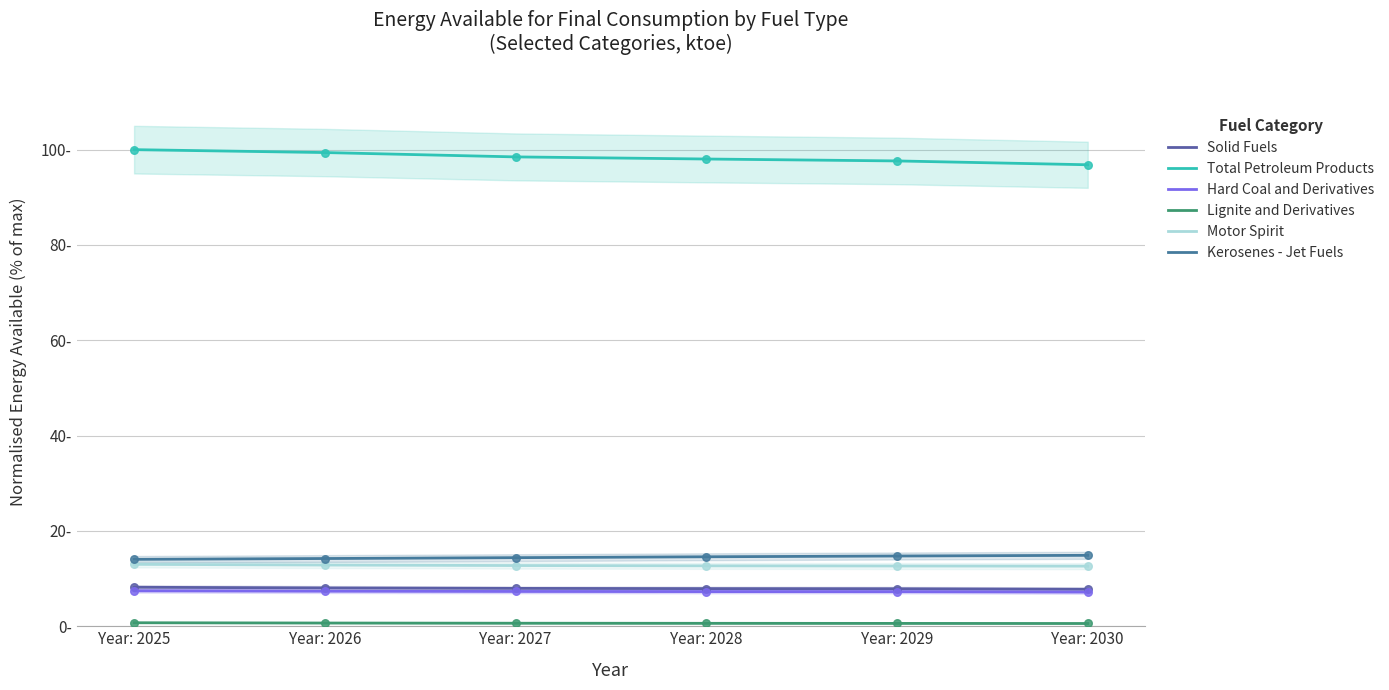

Which series has the largest total across all categories?

Total Petroleum Products